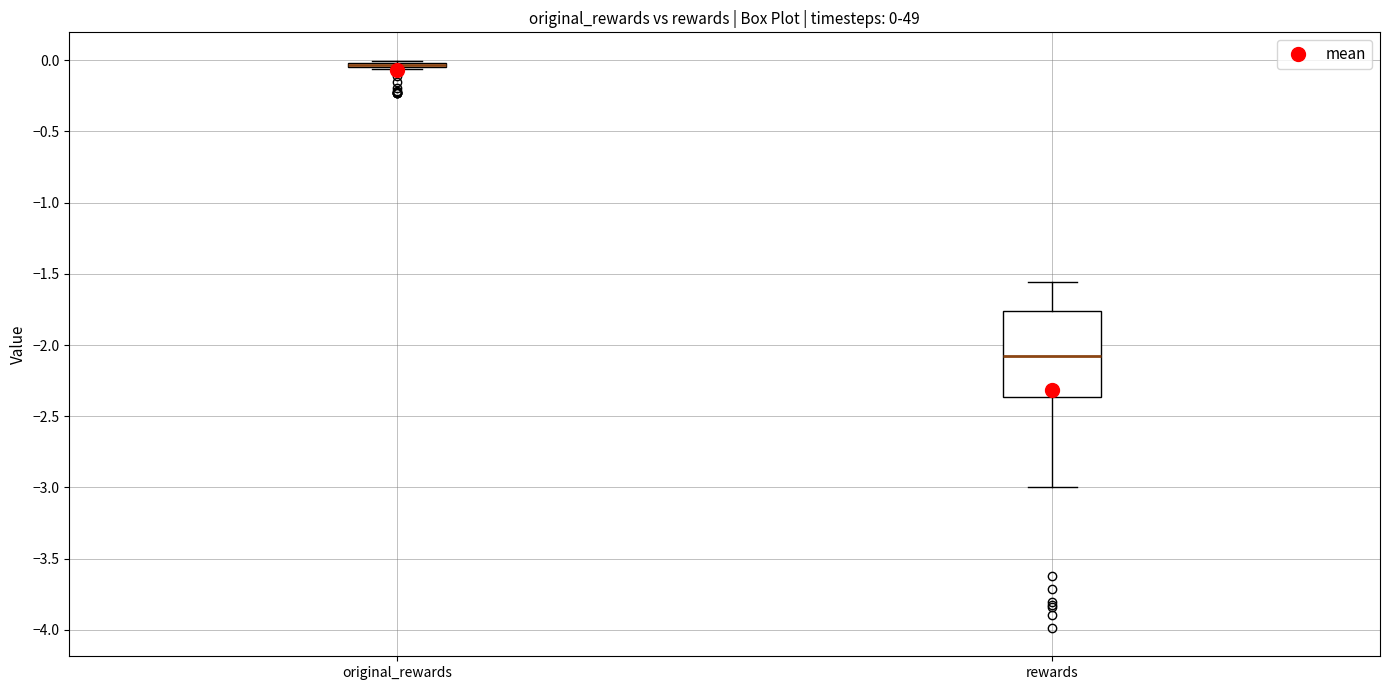

Which box is the tallest, from its lower edge to its upper edge?

rewards